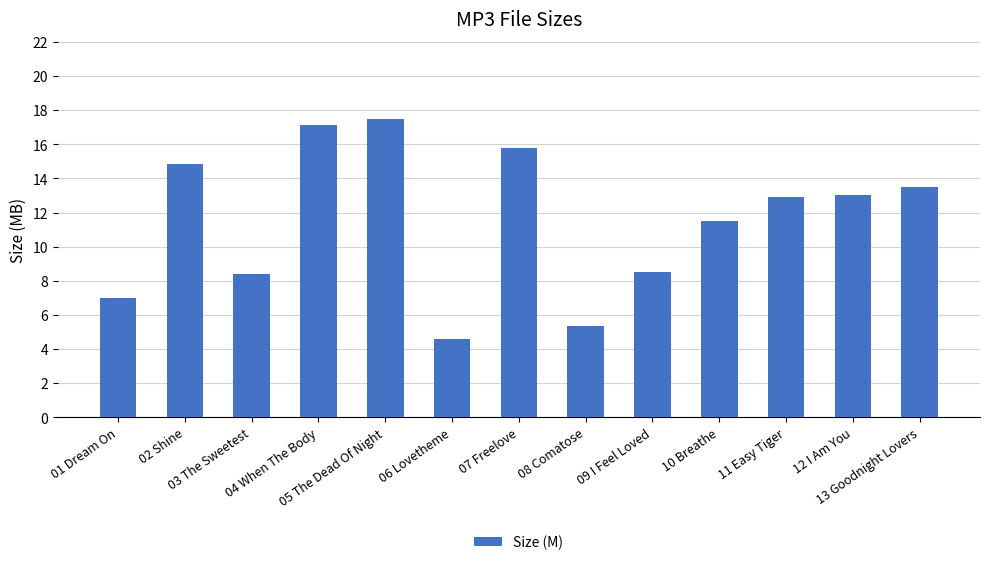

How many series are shown in this chart?

1